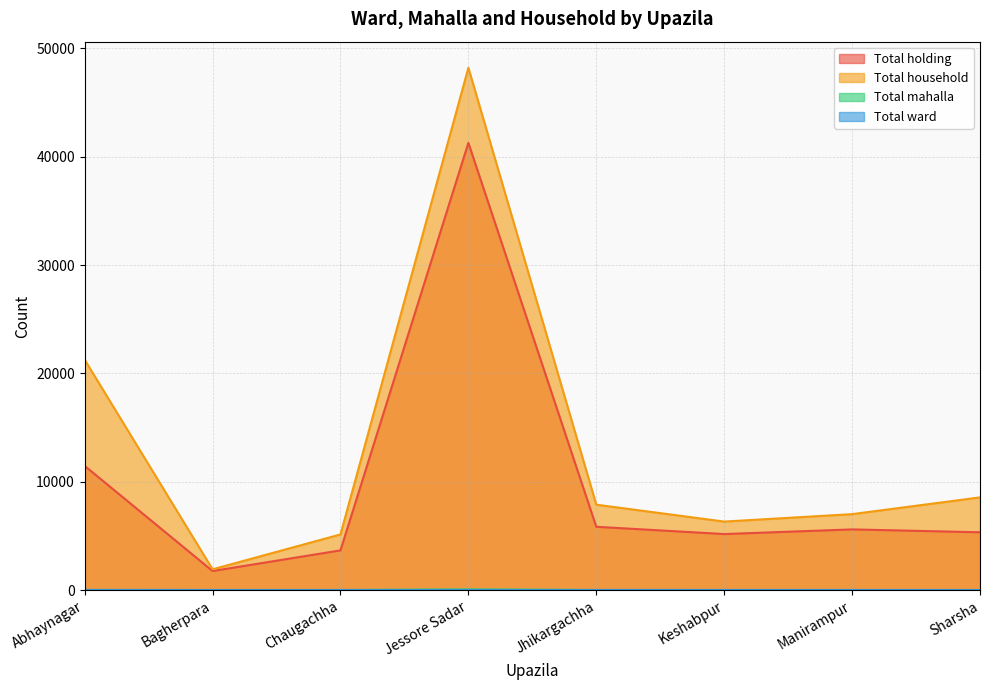

What is the total value across all series at Jessore Sadar?

89574